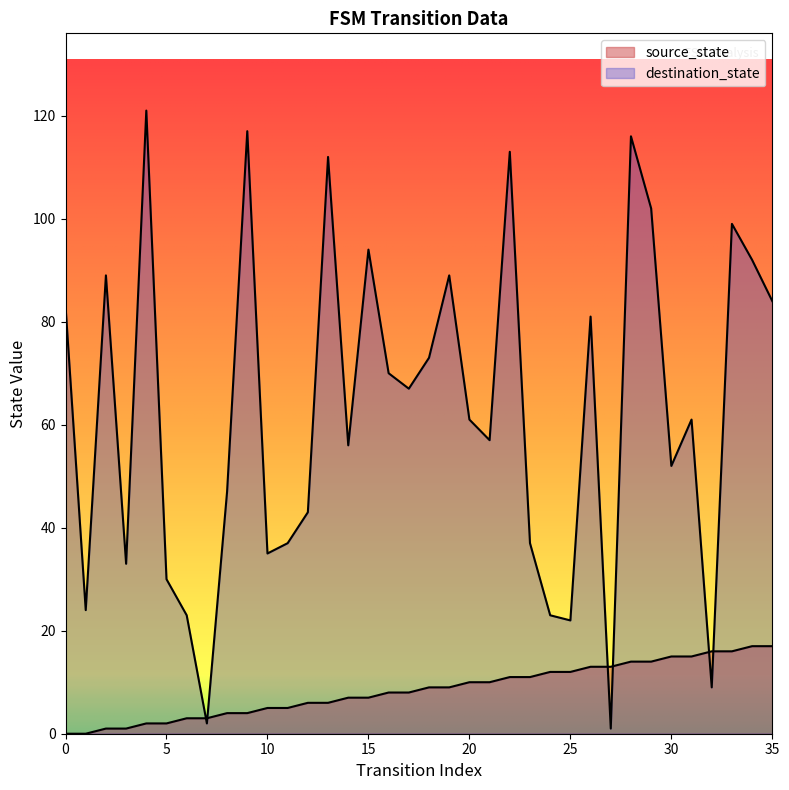

Reading right to left, extract all data points from this chart.

source_state: 17	17	16	16	15	15	14	14	13	13	12	12	11	11	10	10	9	9	8	8	7	7	6	6	5	5	4	4	3	3	2	2	1	1	0	0
destination_state: 84	92	99	9	61	52	102	116	1	81	22	23	37	113	57	61	89	73	67	70	94	56	112	43	37	35	117	47	2	23	30	121	33	89	24	83